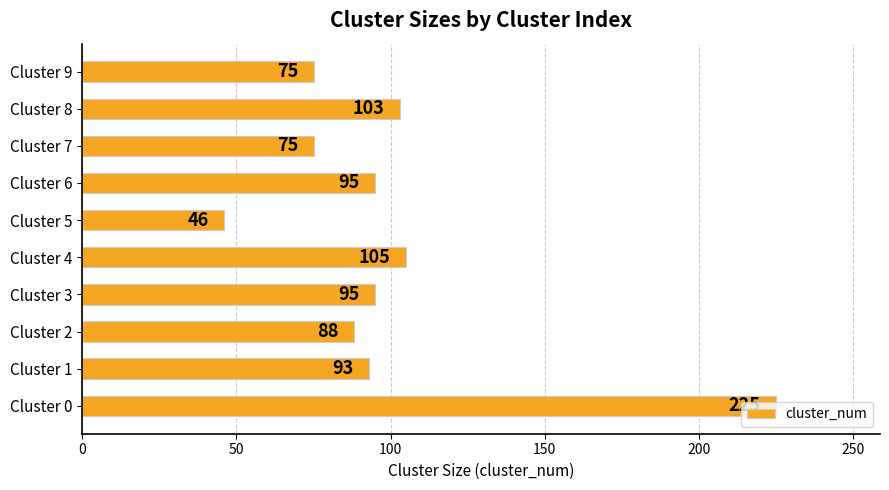

Count the number of data series in this chart.

1